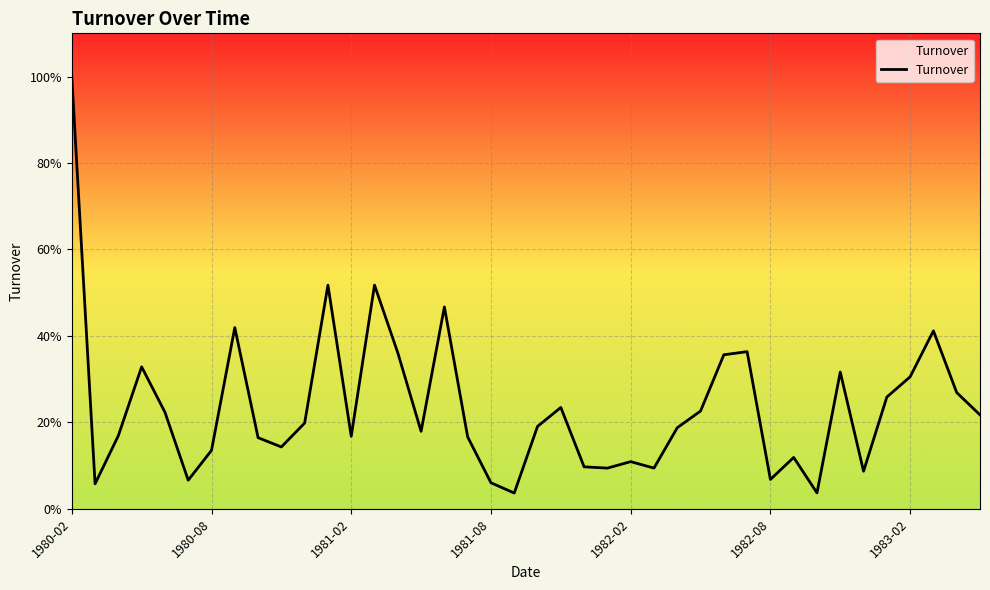

Does the chart have visible grid lines?

Yes